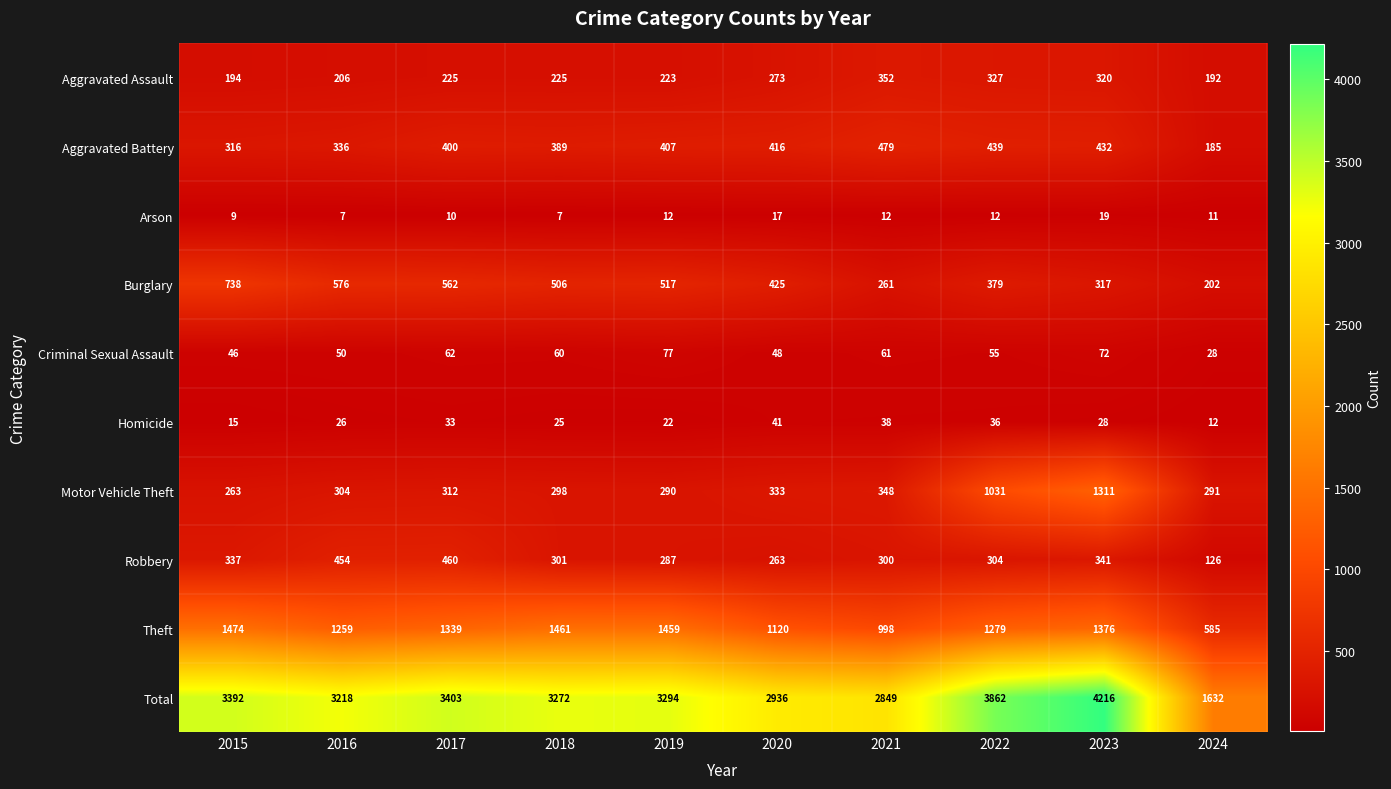

What is the average value of the Criminal Sexual Assault series?

56